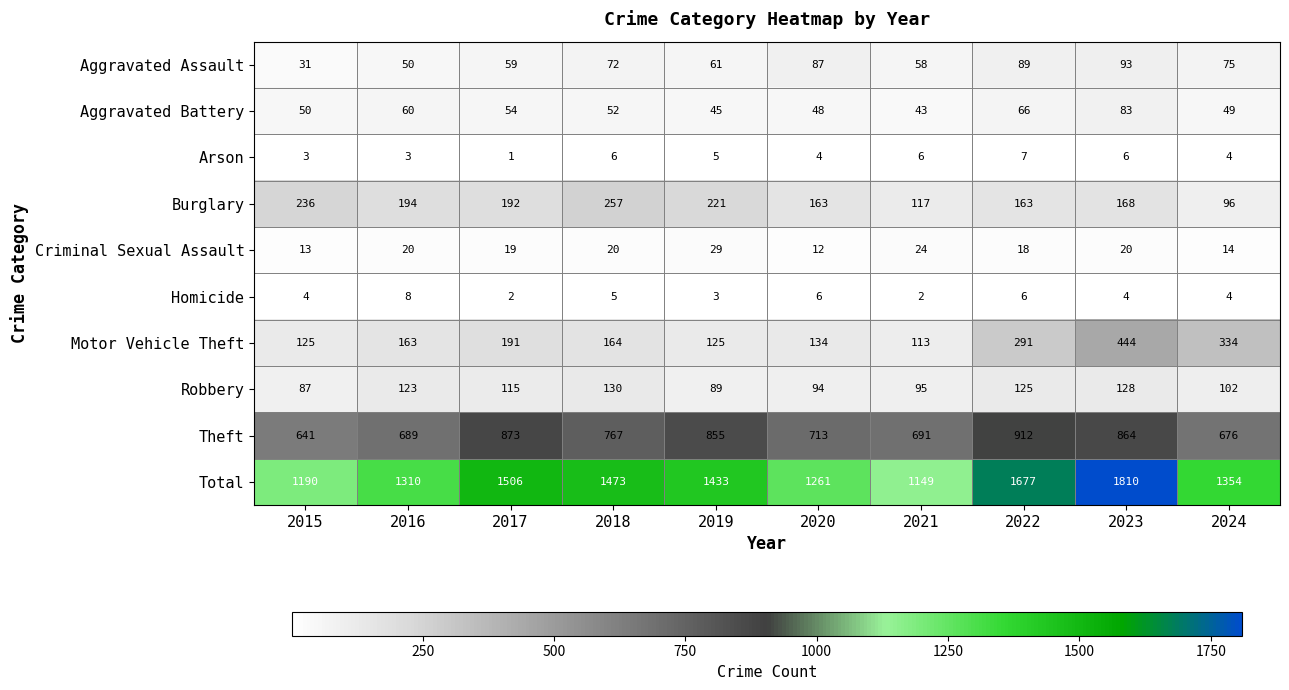

Is it true that Robbery equals 95 at 2021?

True